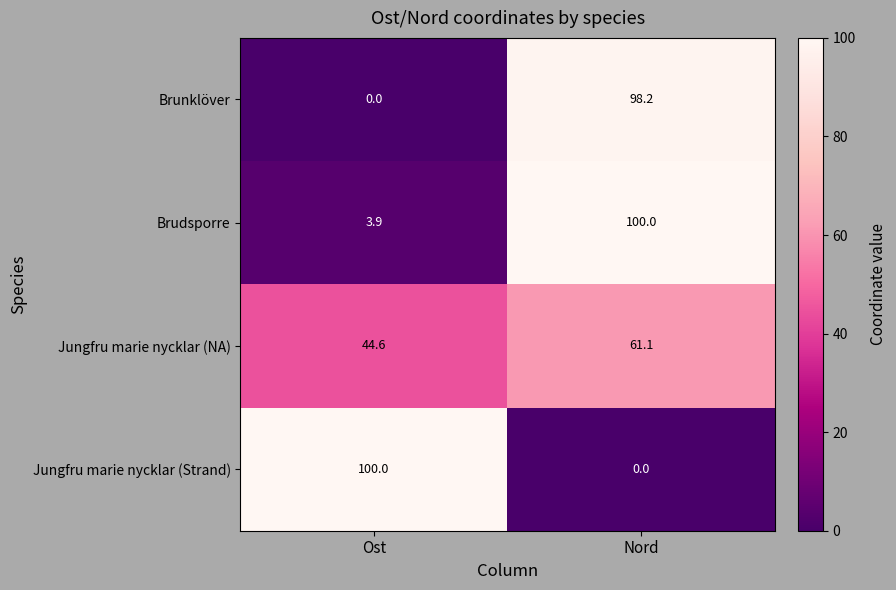

List the series in order of their overall mean, lowest first.

Brunklöver, Jungfru marie nycklar (Strand), Brudsporre, Jungfru marie nycklar (NA)